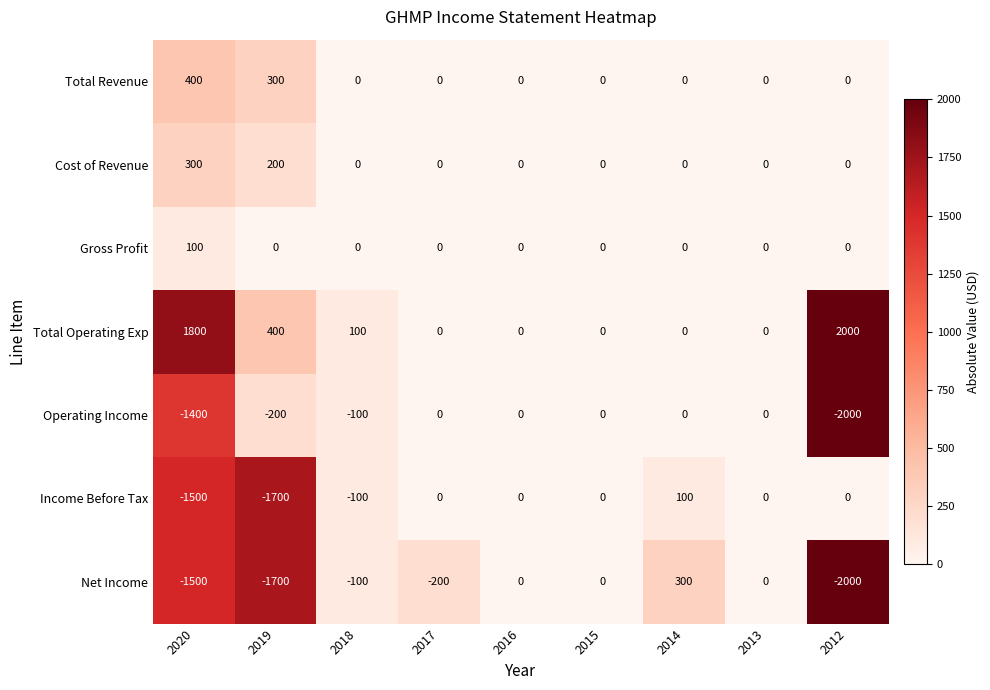

Which series has the largest range (max minus min)?

Net Income